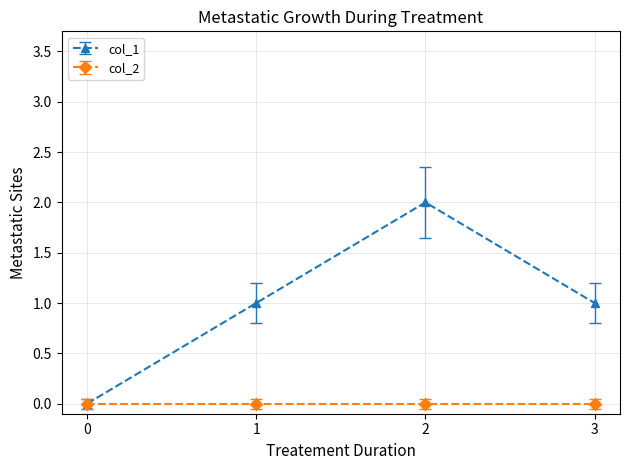

True or false: col_1 has more than 2 interior local peaks.

False